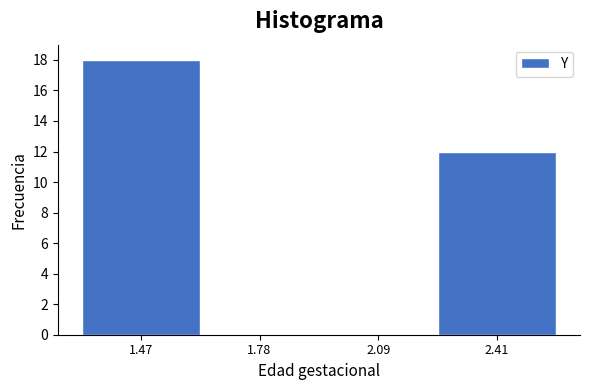

Reading left to right, transcribe this chart: for each bar, give the range it covers on the x-axis and its height. Neither the bar edges nor the heights are printed on the chart, so give them approximately, as read against the axes.

1.30 to 1.60: 18
1.60 to 1.95: 0
1.95 to 2.25: 0
2.25 to 2.55: 12